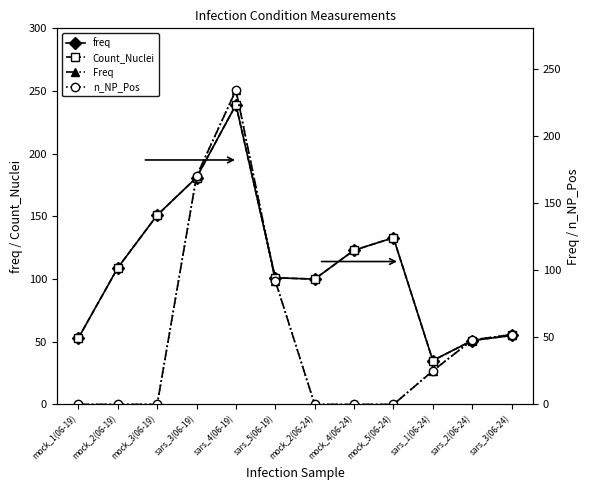

Is the value of freq at sars_4(06-19) greater than the value of Count_Nuclei at mock_2(06-19)?

Yes